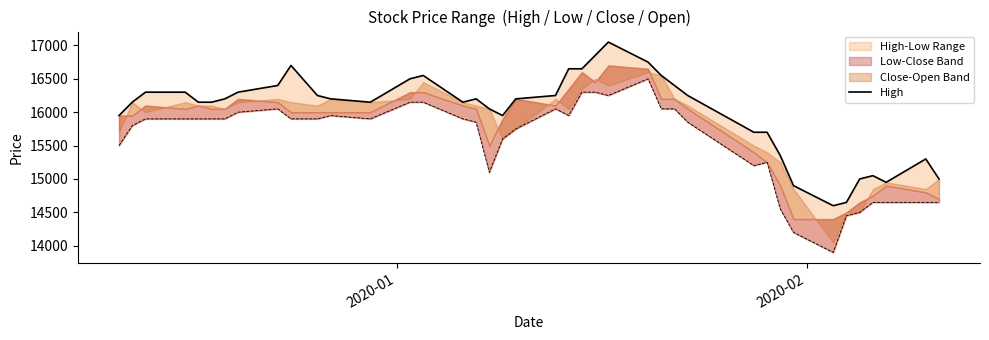

What is the difference between the maximum and minimum values?

2450